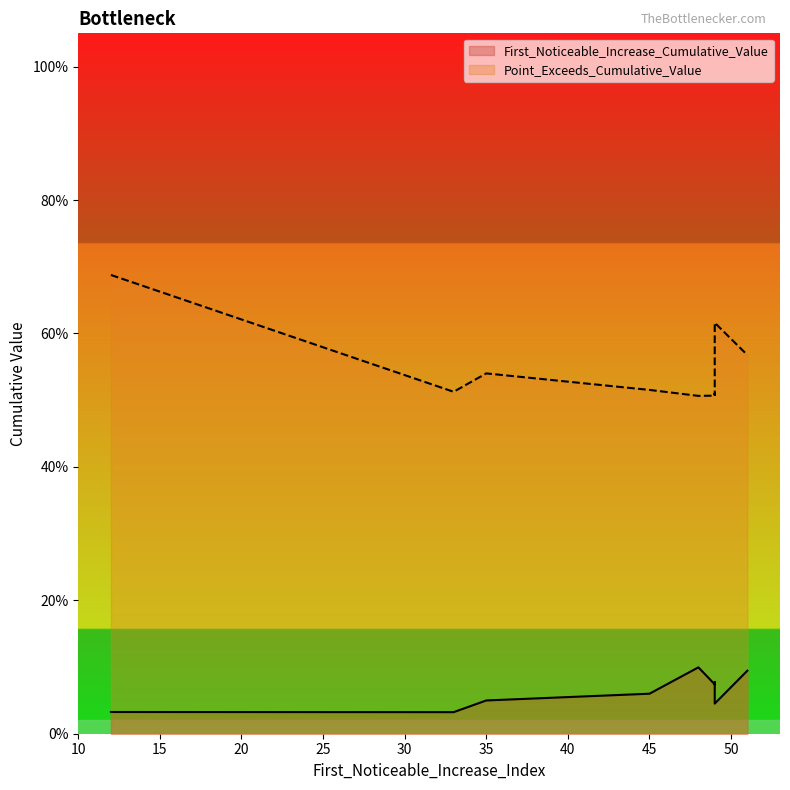

True or false: First_Noticeable_Increase_Cumulative_Value and Point_Exceeds_Cumulative_Value intersect in this chart.

False